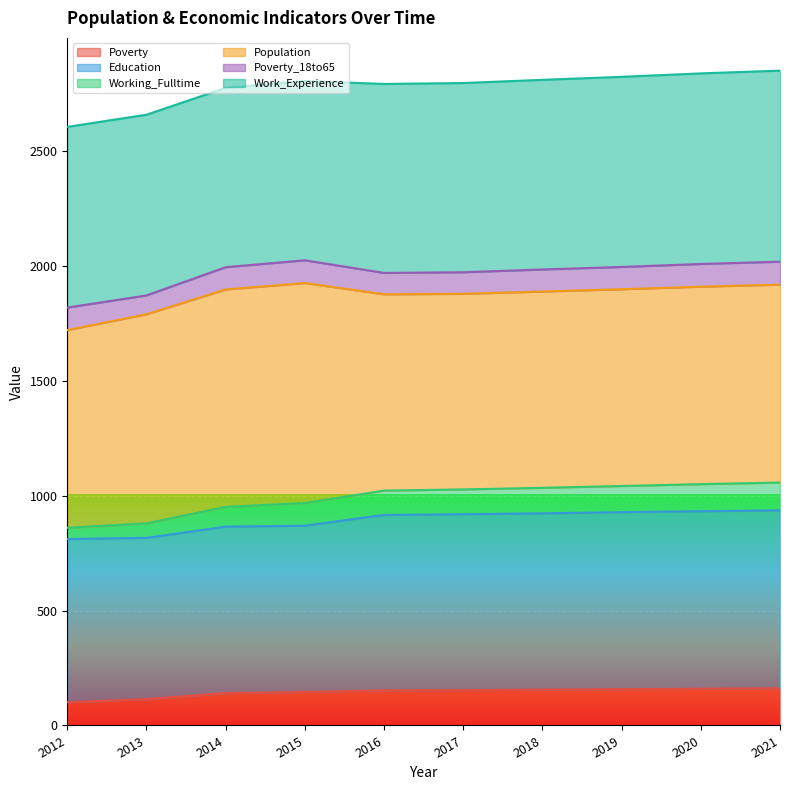

True or false: Poverty and Education intersect in this chart.

False